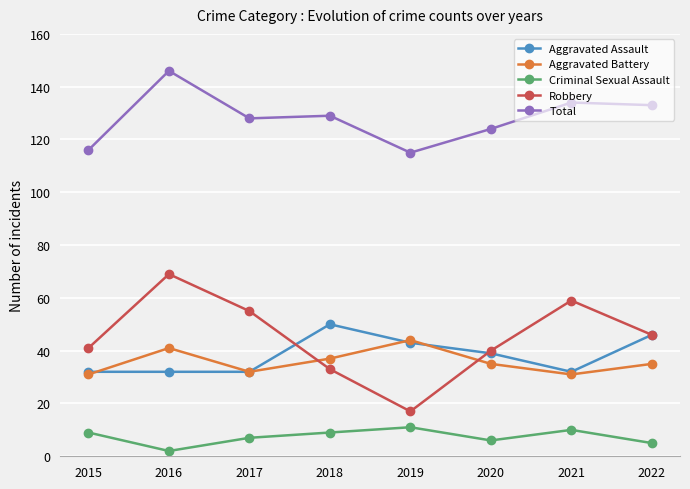

The value of Aggravated Assault at 2022 is 46. True or false?

True